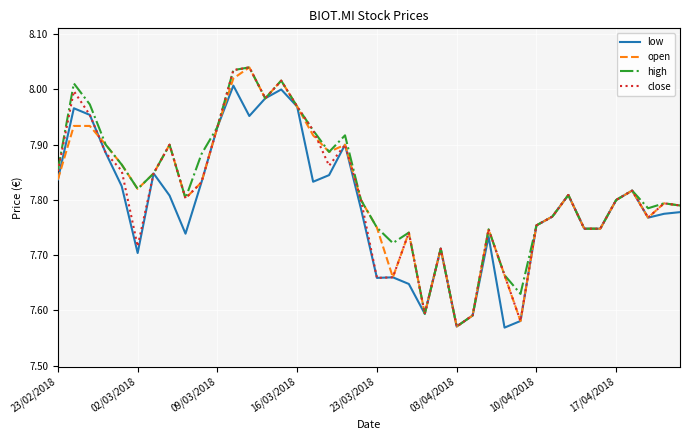

What are all the series names shown in the legend?

low, open, high, close